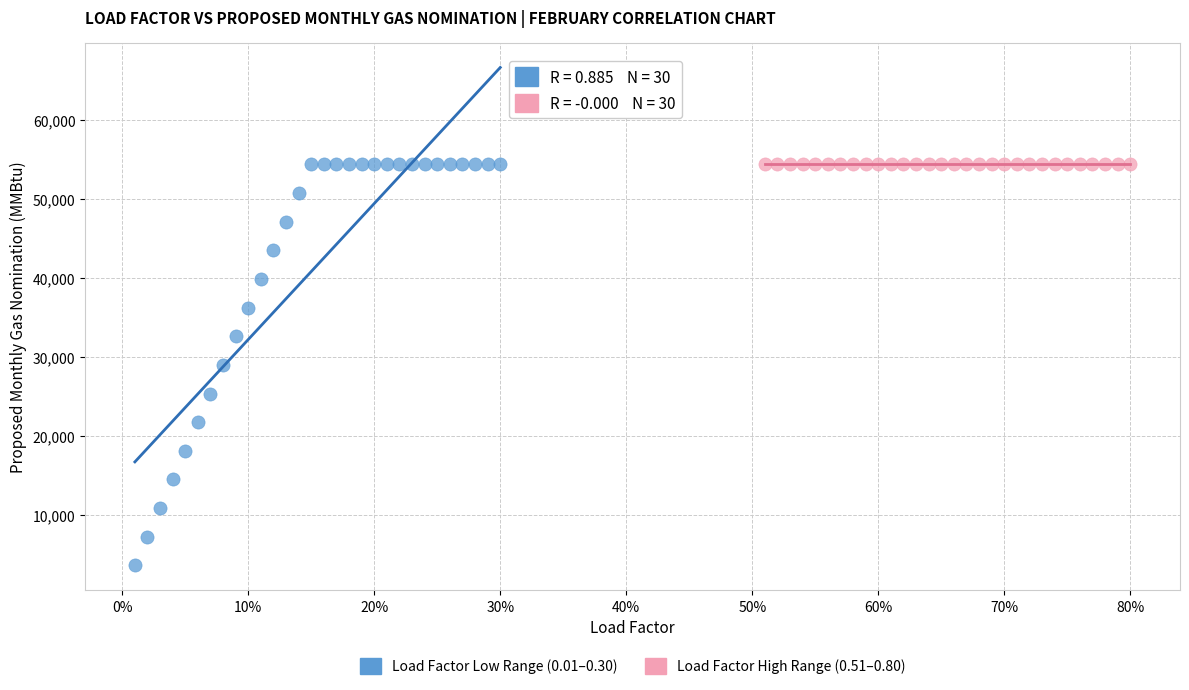

Which series contains the lowest Y value?

Load Factor Low Range (0.01–0.30)